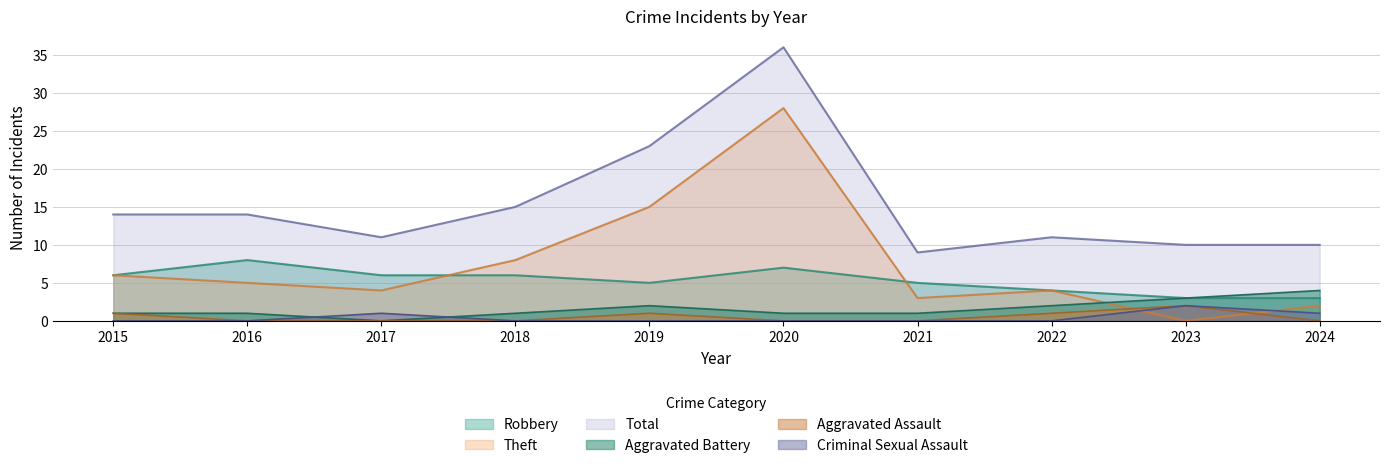

What is the value of the Theft point at the 2nd from the left?

5